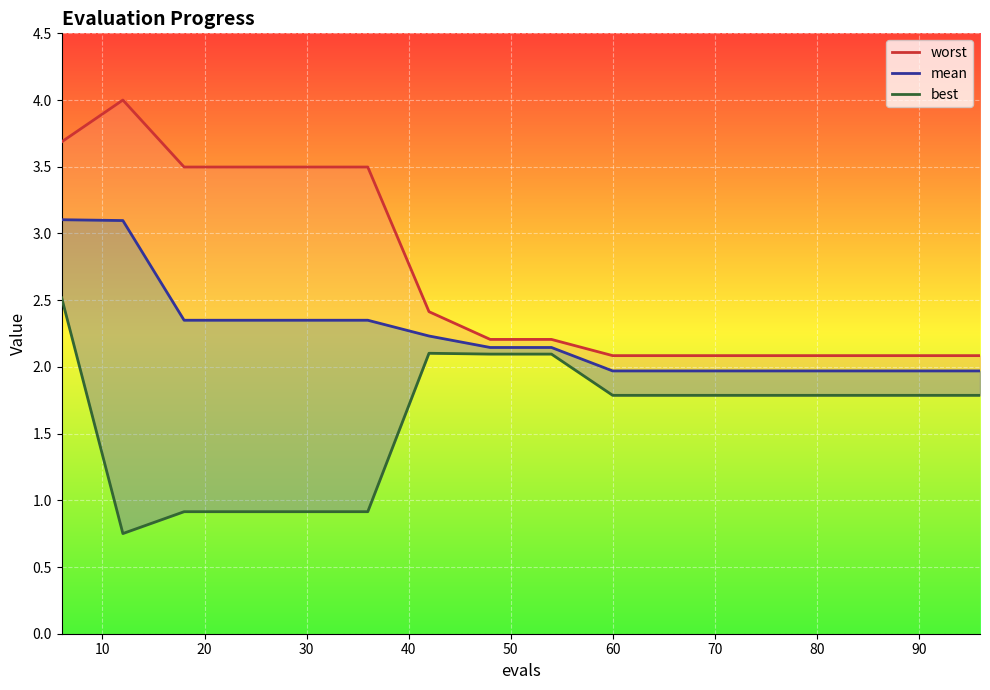

True or false: mean has a value of 4.1 at 30.

False